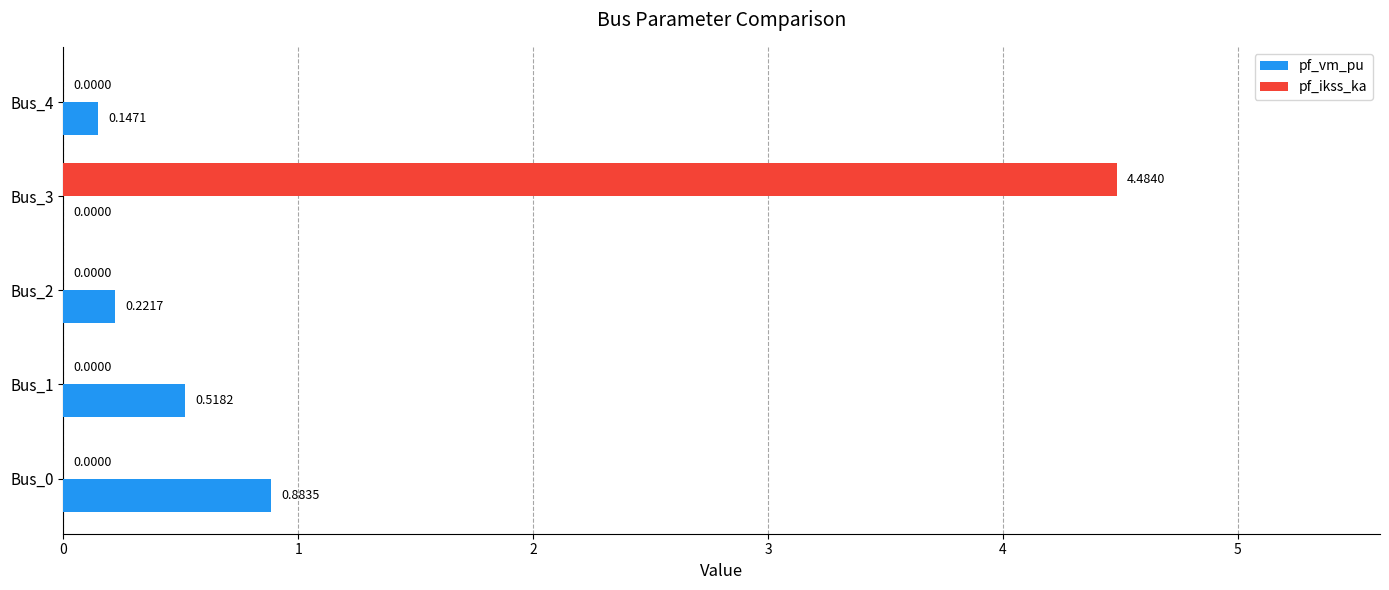

Which series has the largest total across all categories?

pf_ikss_ka